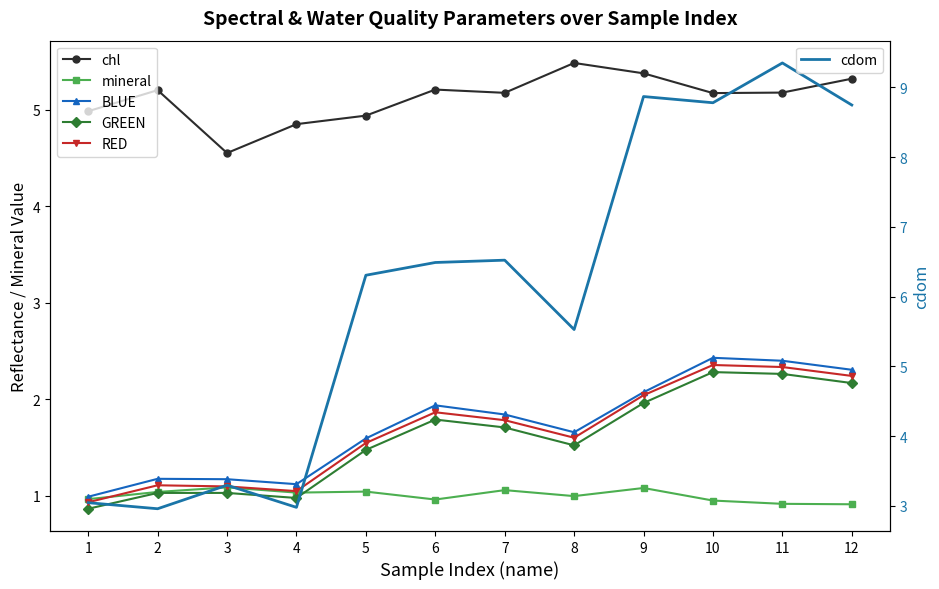

What is the difference between the second highest and minimum values in the chl series?

0.8